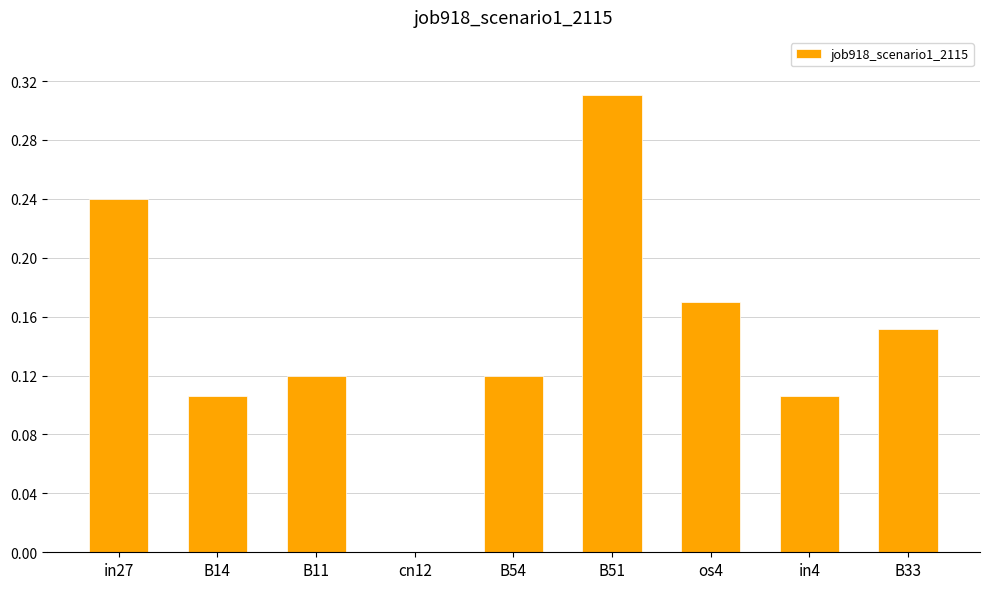

Between B33 and B14, which is larger?

B33